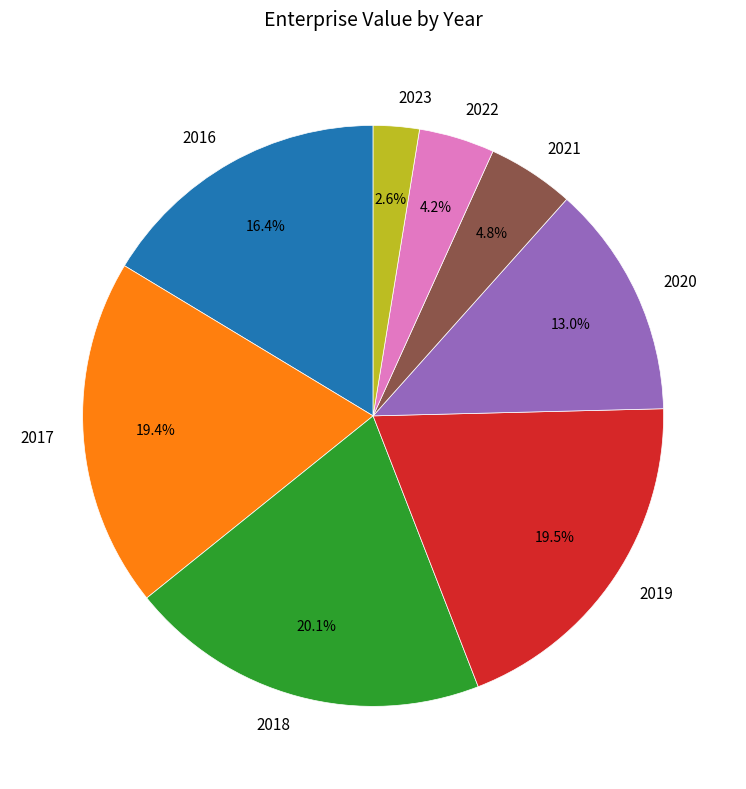

To the nearest percent, what is the difference between the 2019 and 2022 slice percentages?

15%